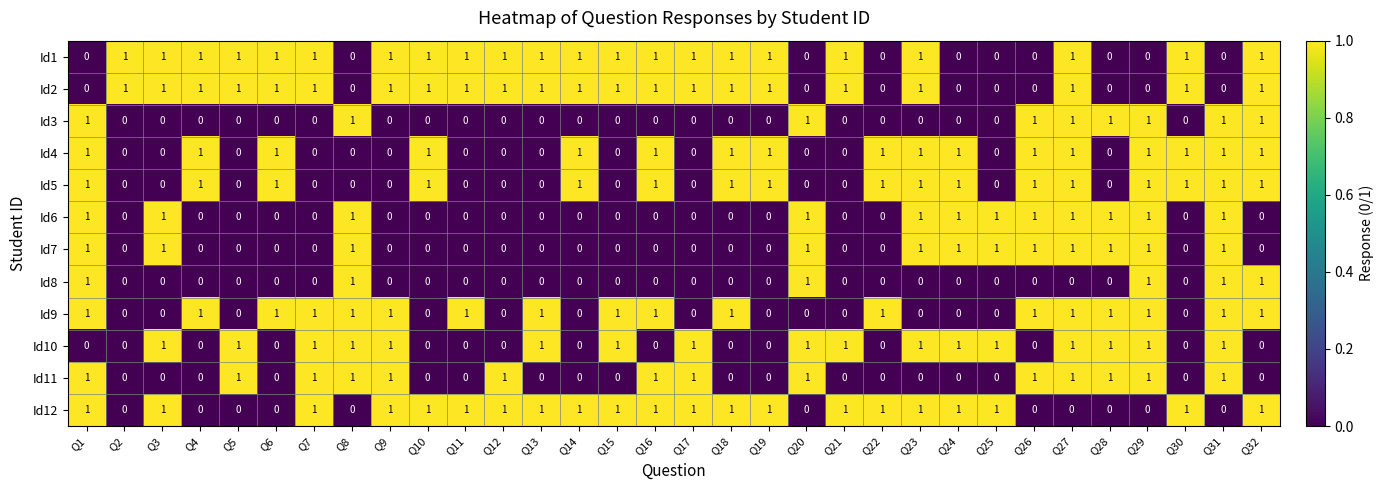

At which category is the sum across all series the highest?

Q27